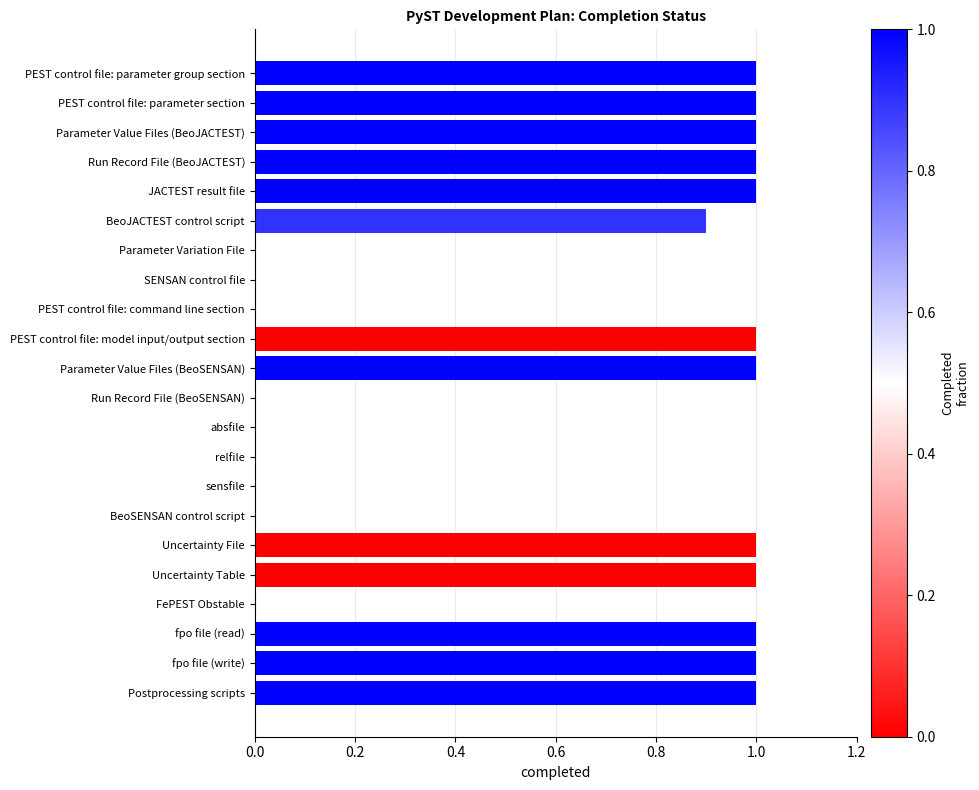

Reading bottom to top, what are all the values shown in this chart?

Postprocessing scripts=1.0	fpo file (write)=1.0	fpo file (read)=1.0	FePEST Obstable=0.0	Uncertainty Table=1.0	Uncertainty File=1.0	BeoSENSAN control script=0.0	sensfile=0.0	relfile=0.0	absfile=0.0	Run Record File (BeoSENSAN)=0.0	Parameter Value Files (BeoSENSAN)=1.0	PEST control file: model input/output section=1.0	PEST control file: command line section=0.0	SENSAN control file=0.0	Parameter Variation File=0.0	BeoJACTEST control script=0.9	JACTEST result file=1.0	Run Record File (BeoJACTEST)=1.0	Parameter Value Files (BeoJACTEST)=1.0	PEST control file: parameter section=1.0	PEST control file: parameter group section=1.0